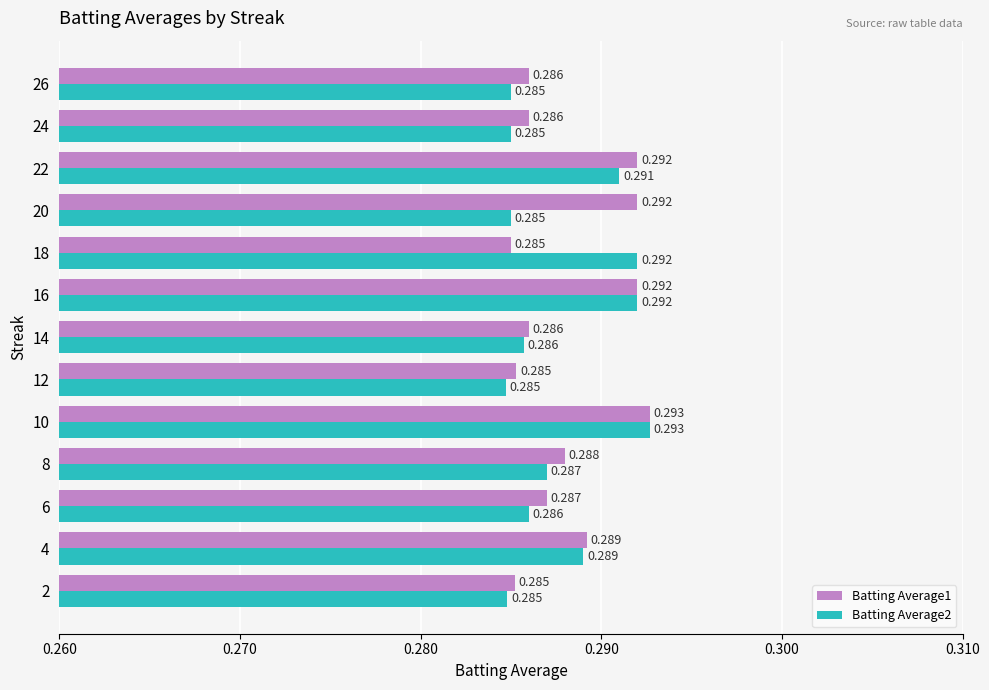

What is the sum of all Batting Average1 values?

3.7